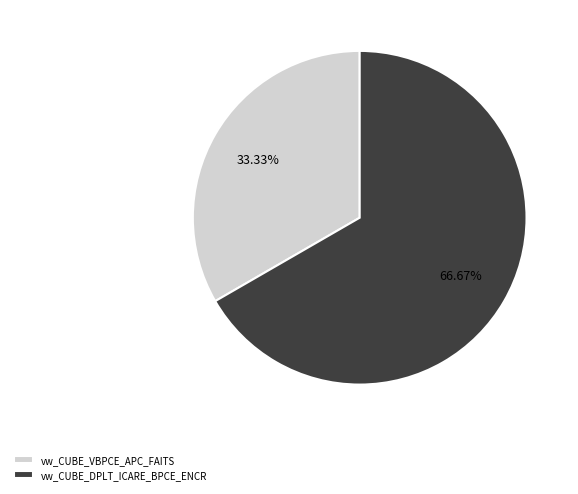

What percentage is NOT represented by vw_CUBE_DPLT_ICARE_BPCE_ENCR?

33.3%